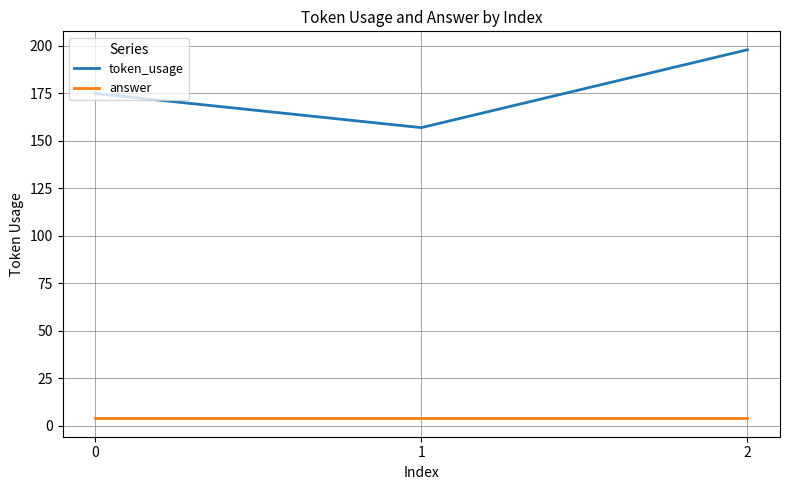

True or false: answer has a value of 4 at 2.

True